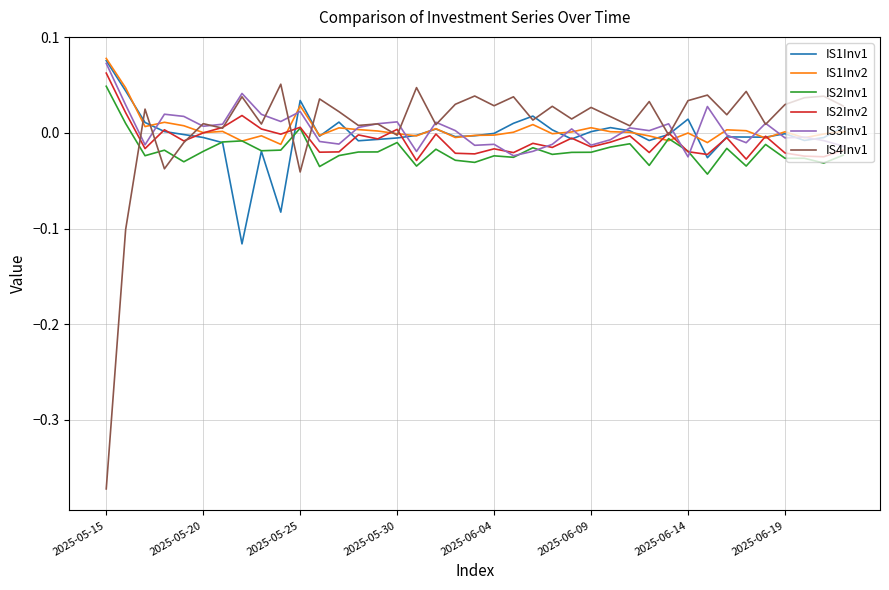

Which series has the largest range (max minus min)?

IS4Inv1